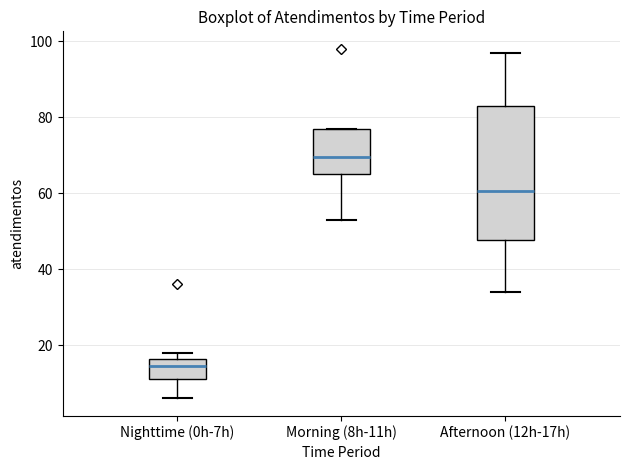

Which box is the tallest, from its lower edge to its upper edge?

Afternoon (12h-17h)